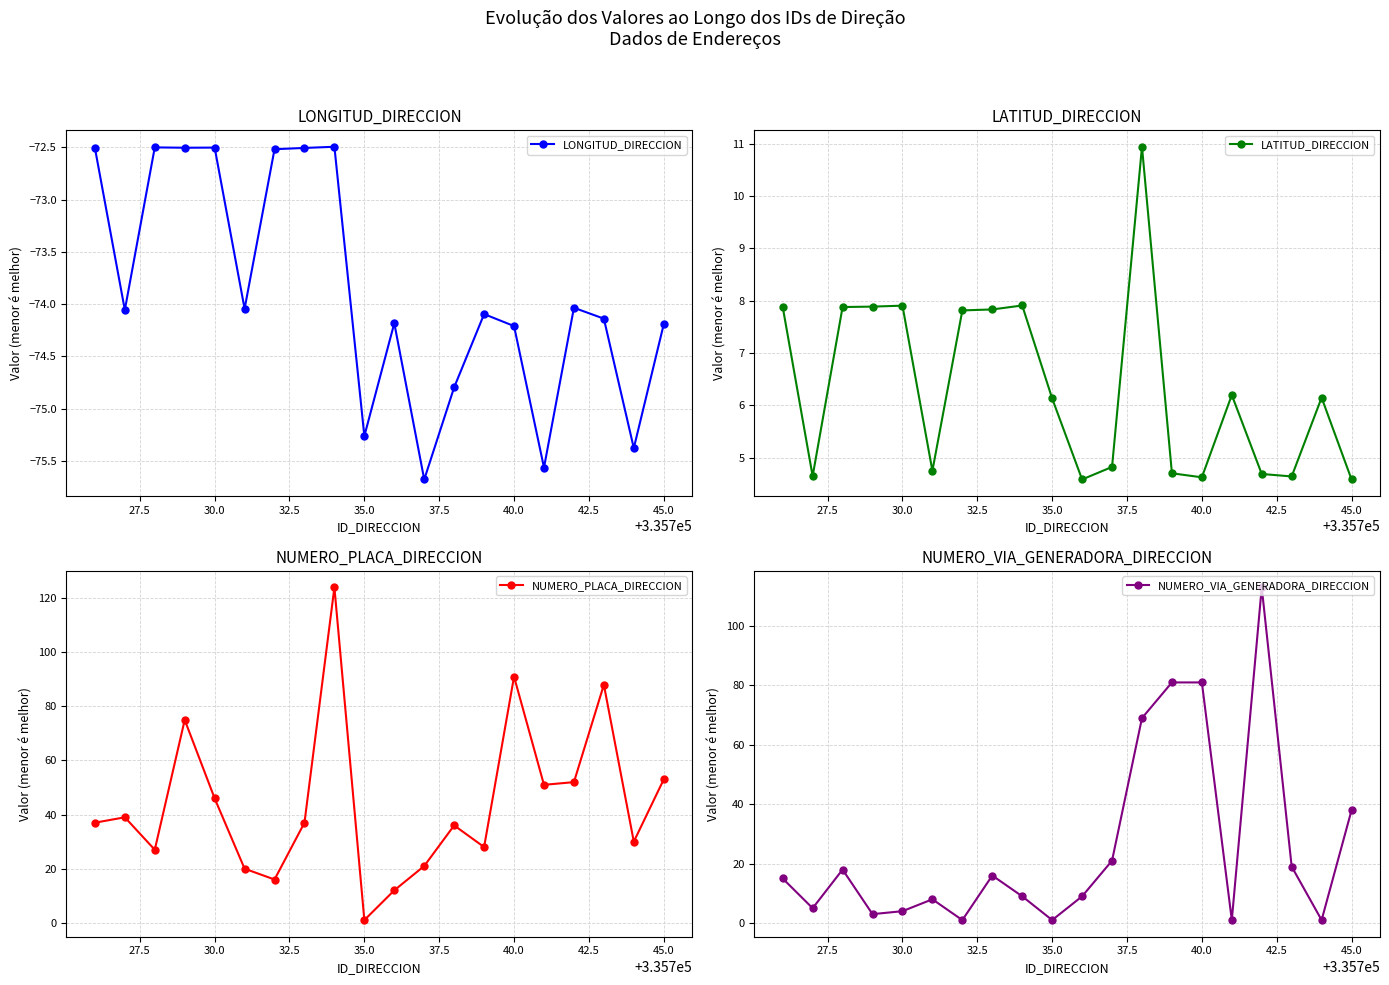

True or false: LONGITUD_DIRECCION has more than 0 interior local peaks.

True